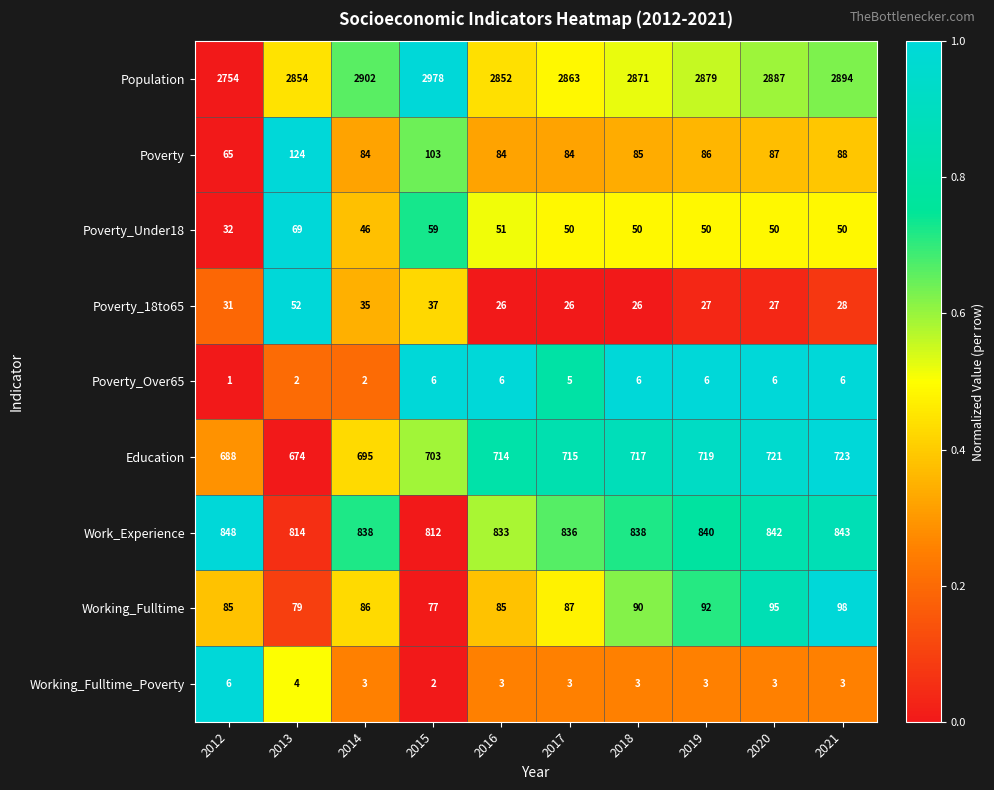

What is the average value of the Work_Experience series?

834